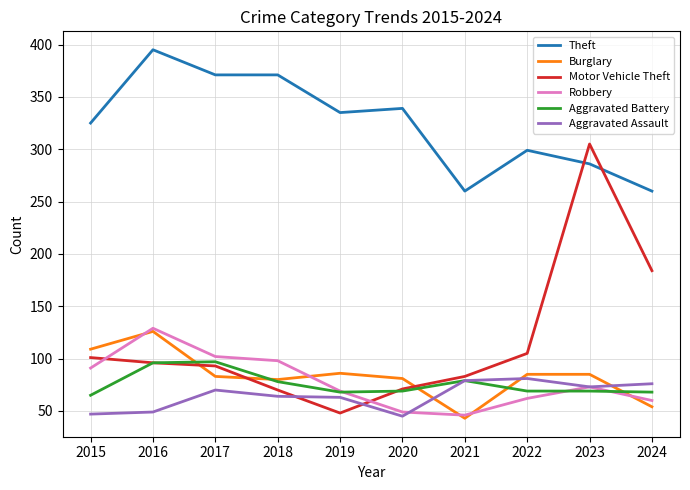

What is the spread (max minus min) of values at 2015?

278